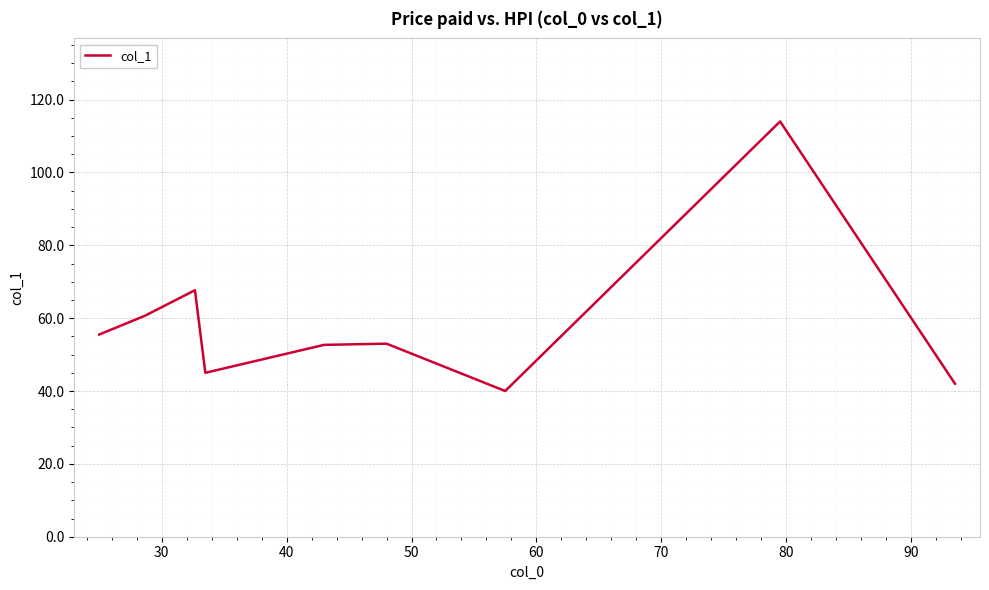

What is the smallest value displayed?

40.0